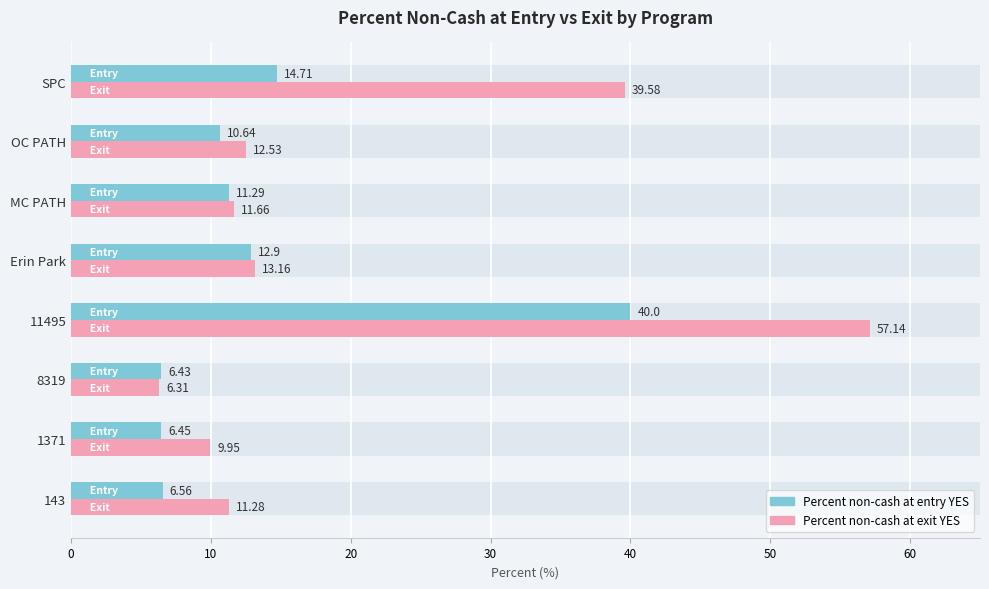

What is the minimum value for Percent non-cash at exit YES?

6.3